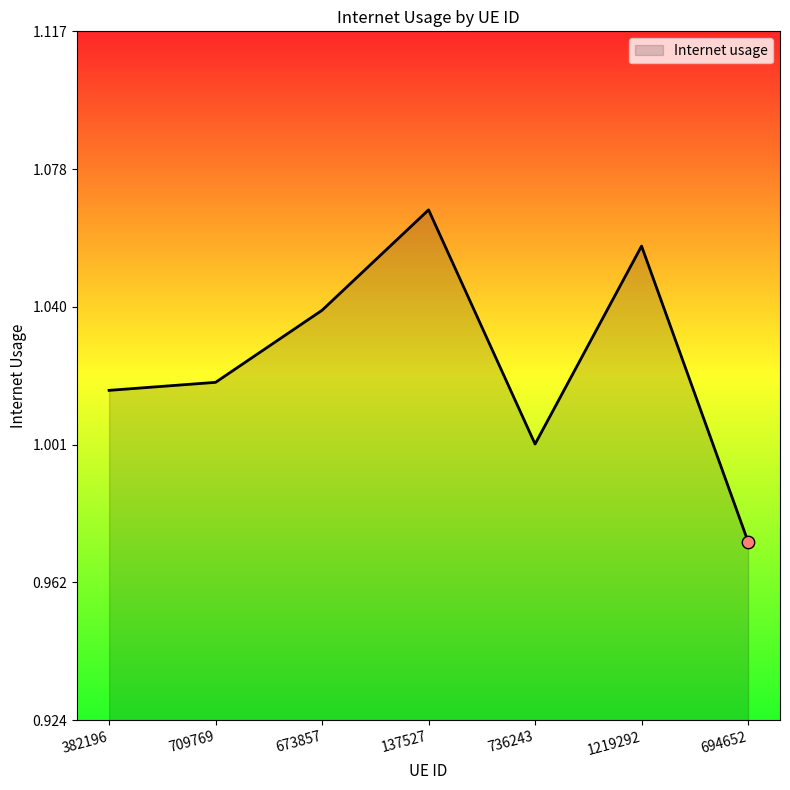

Which has a higher value, 1219292 or 137527?

137527